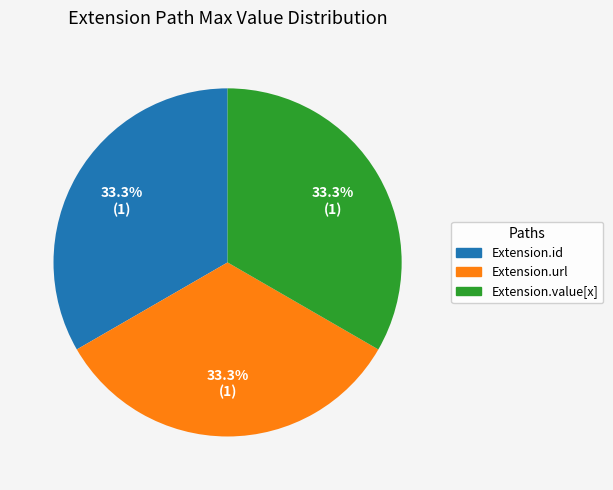

How much of the chart is everything except Extension.value[x]?

66.7%